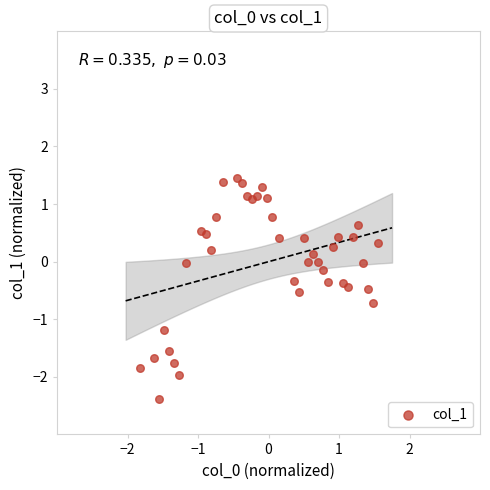

What is the range of X values (max minus min)?

3.4